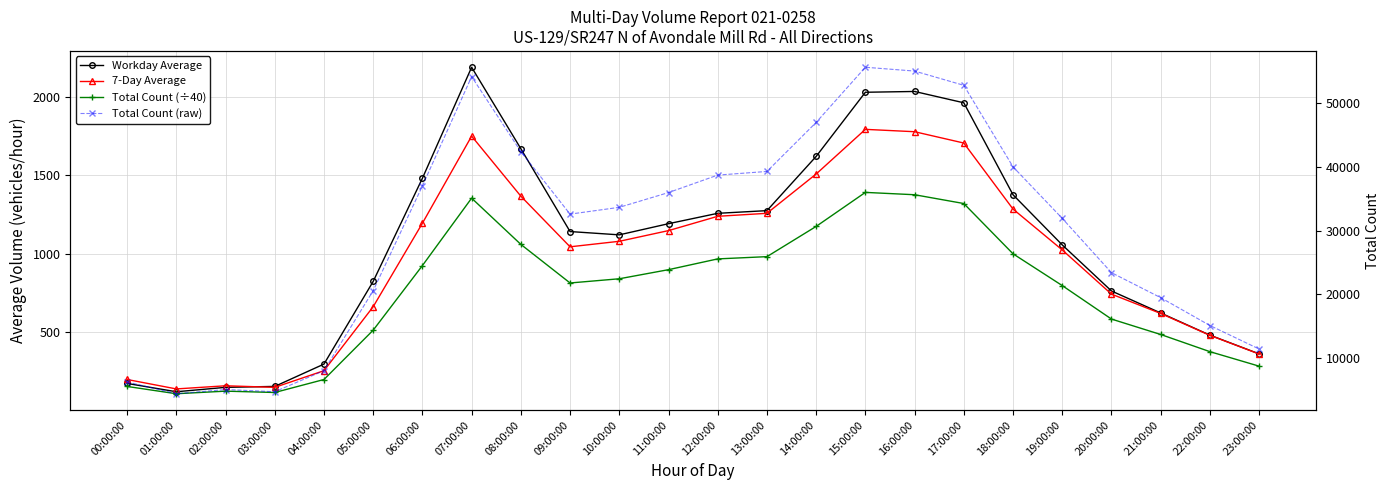

The Total Count (raw) series shows 37023.0 at 06:00:00. True or false?

True